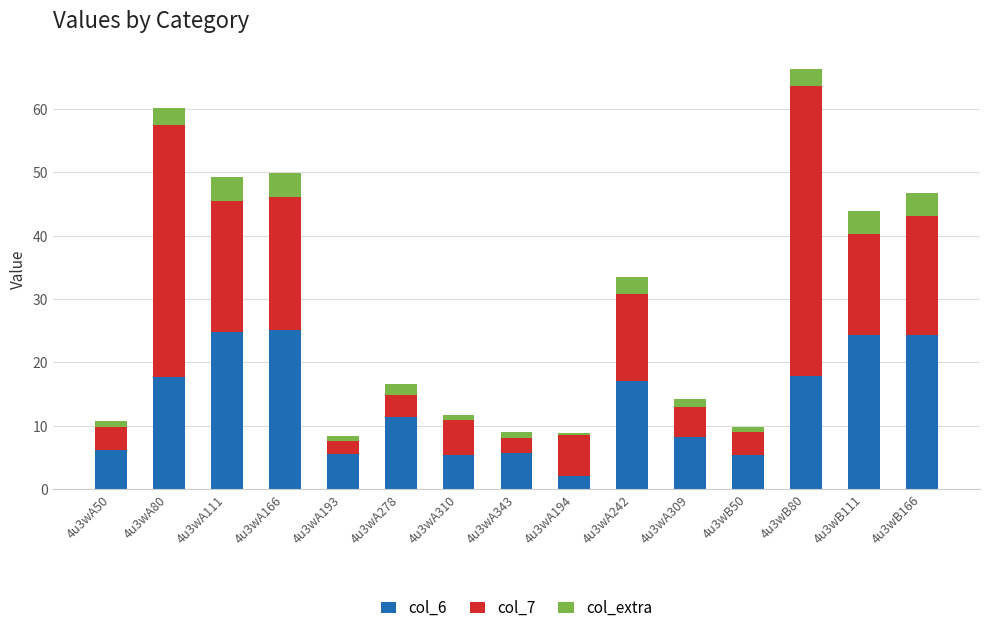

At which category is the sum across all series the highest?

4u3wB80